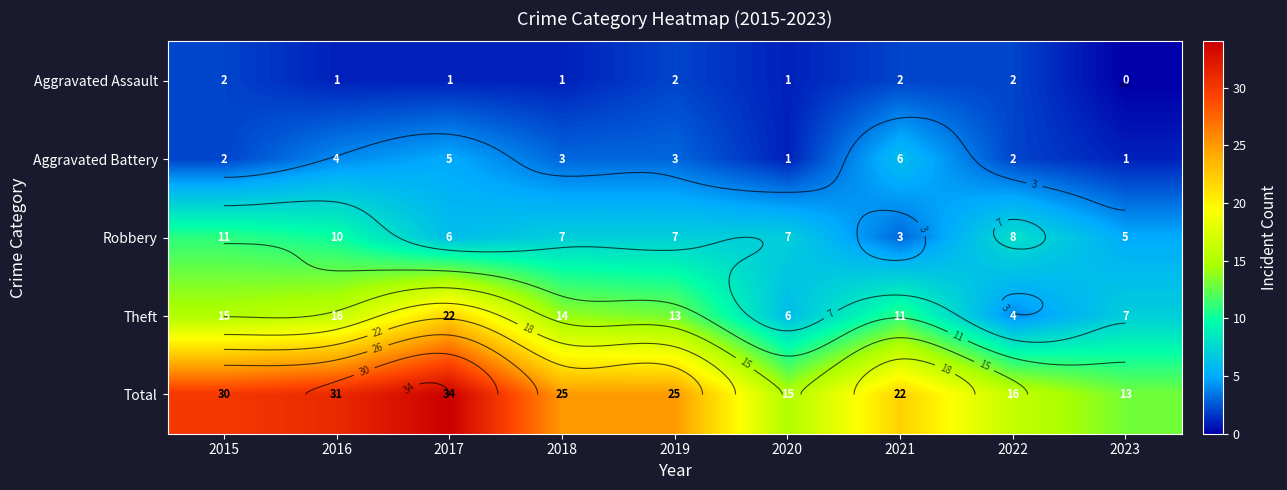

What is the maximum value shown in the chart?

34